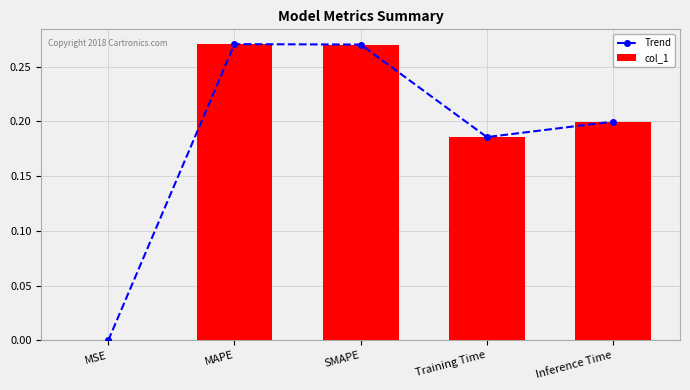

What is the maximum value shown in the chart?

0.3